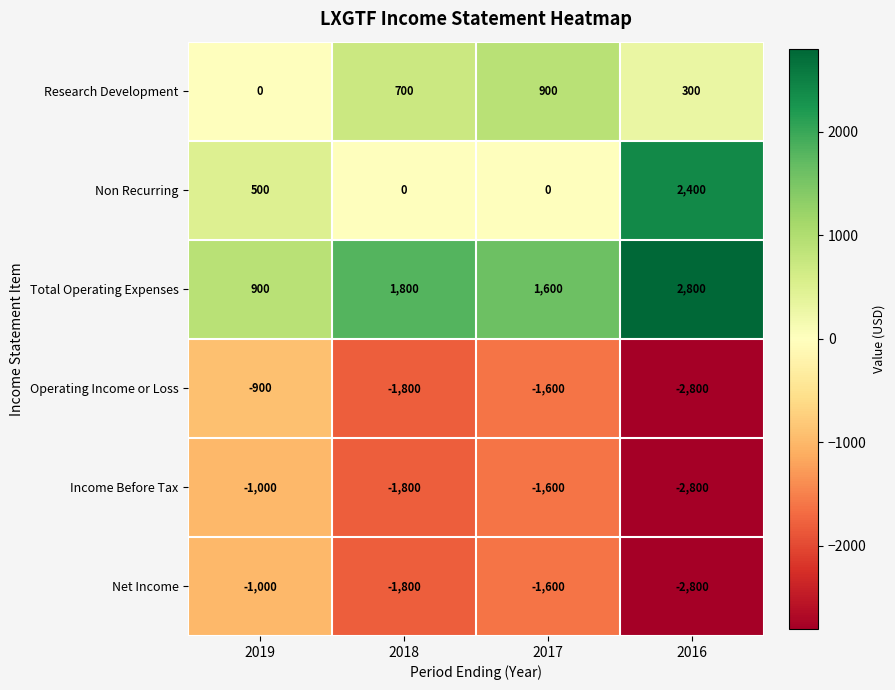

What is the sum of all Income Before Tax values?

-7200